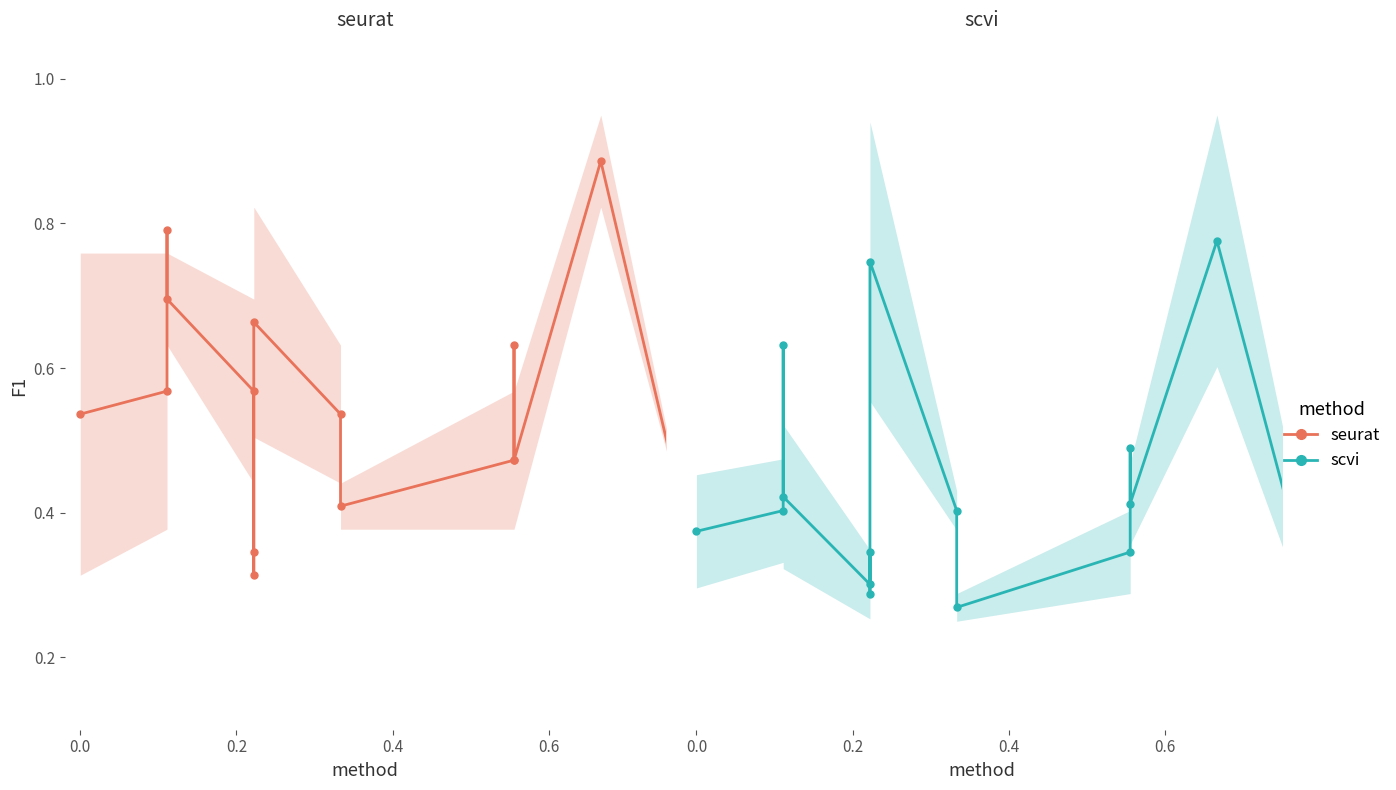

True or false: seurat has a value of 1.4 at 0.4.

False